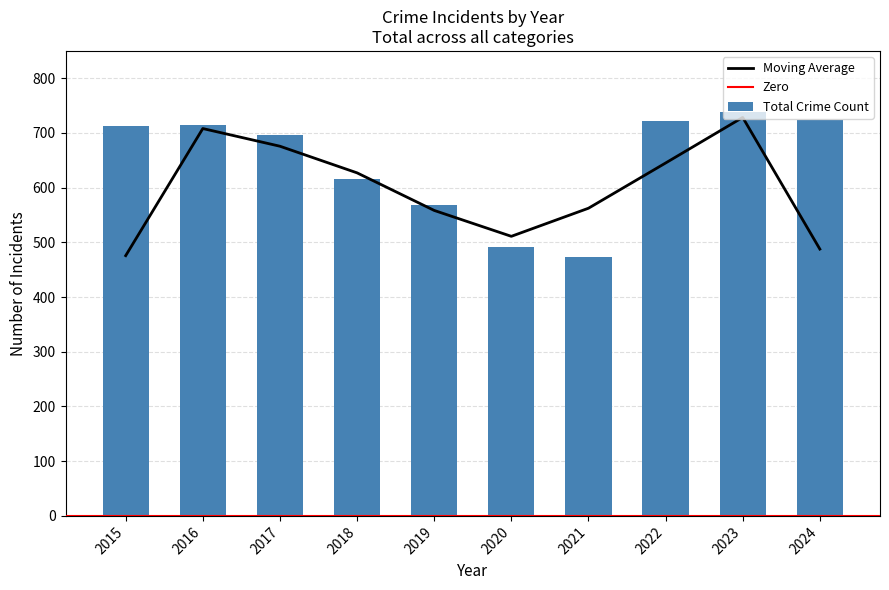

What is the sum of all Total Crime Count values?

6458